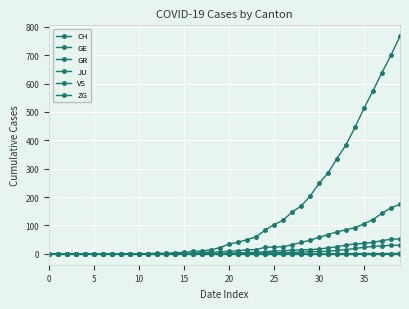

Is this an area chart (filled region under the line)?

No